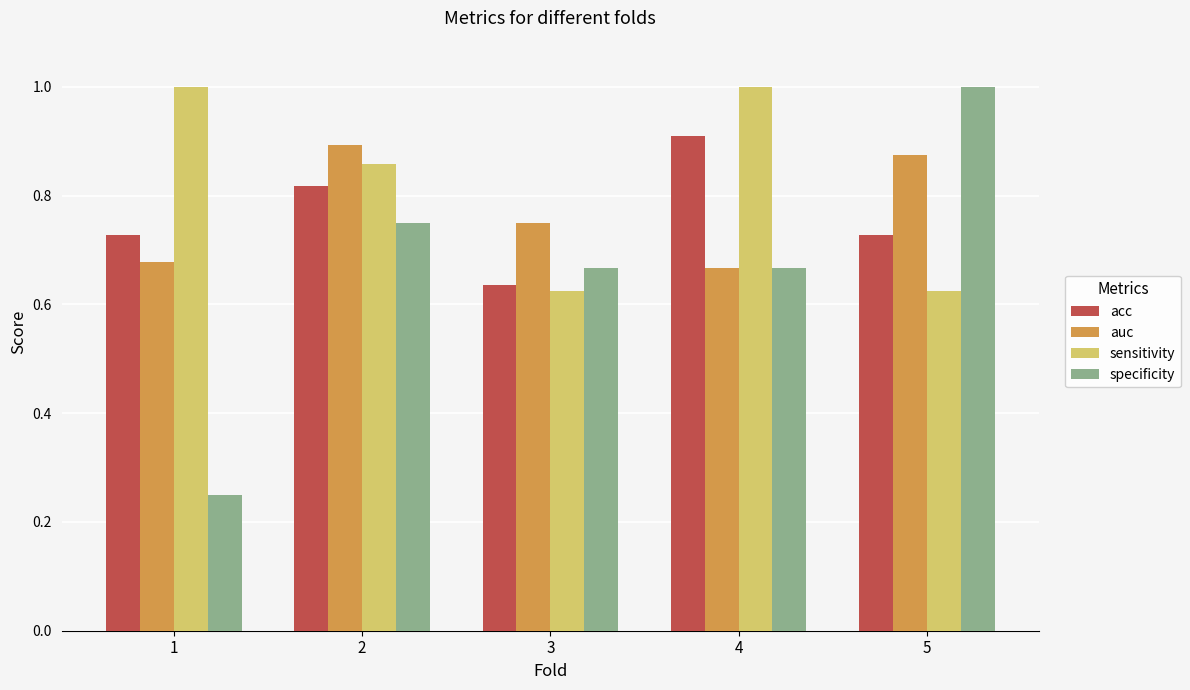

How many bars are there in each group?

4